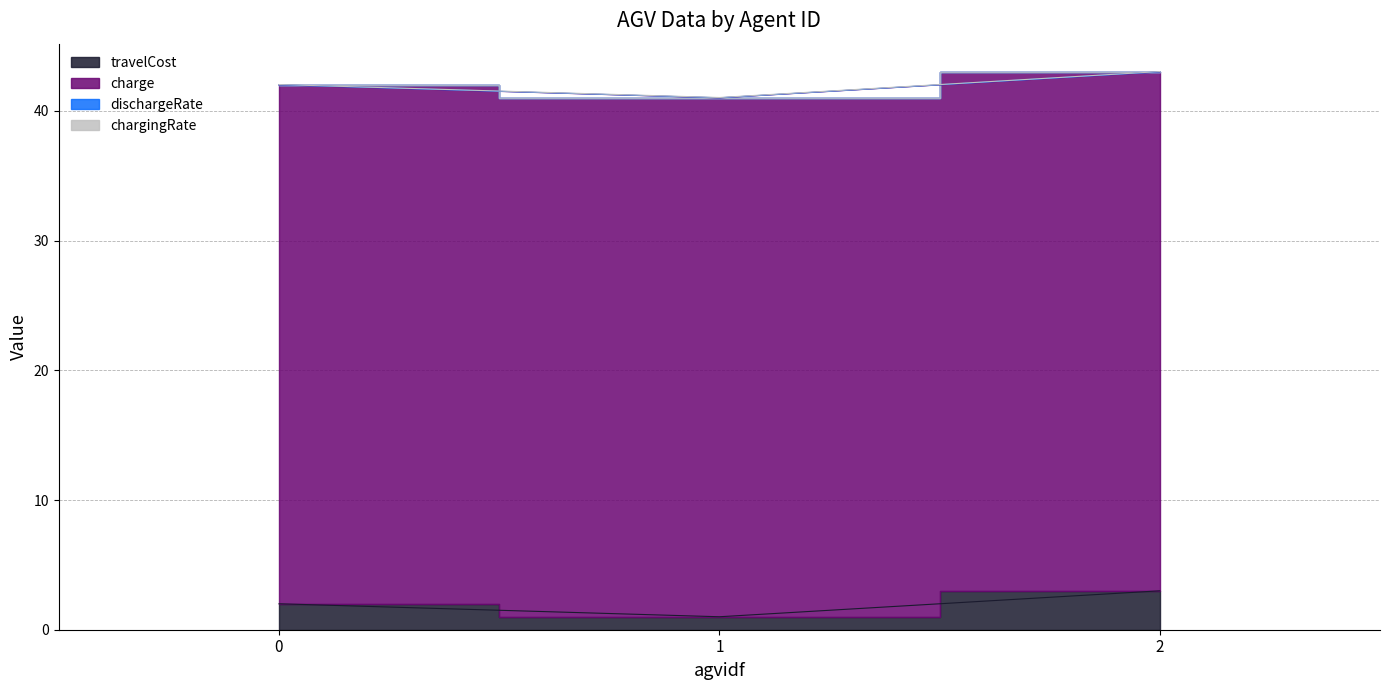

Which series has the largest total across all categories?

charge